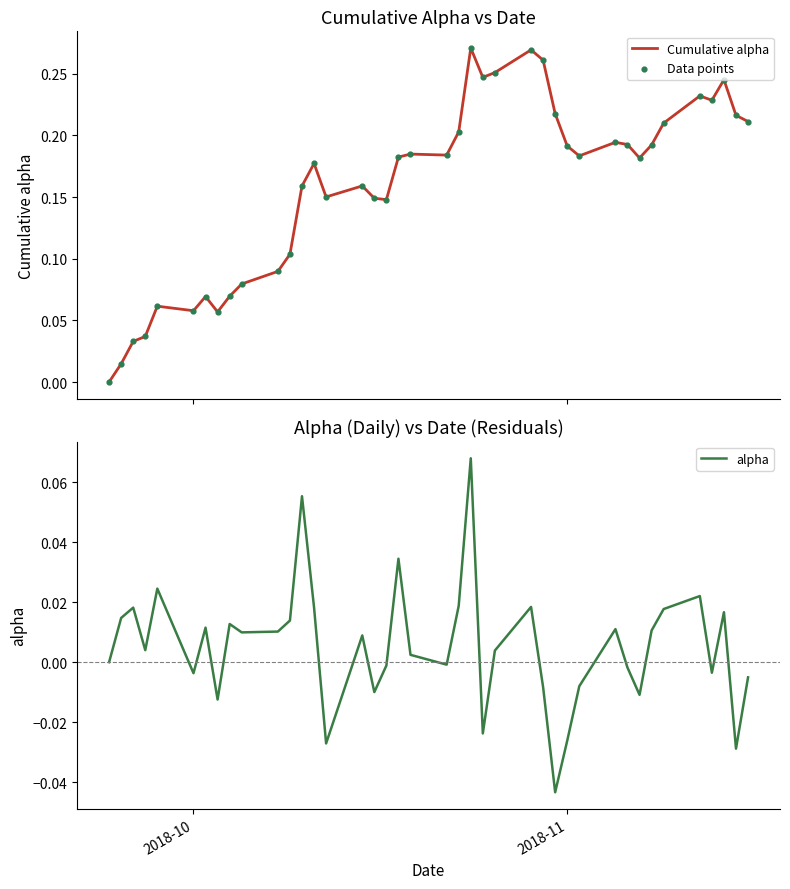

Is the value of alpha at 31 greater than the value of Cumulative alpha at 20?

No